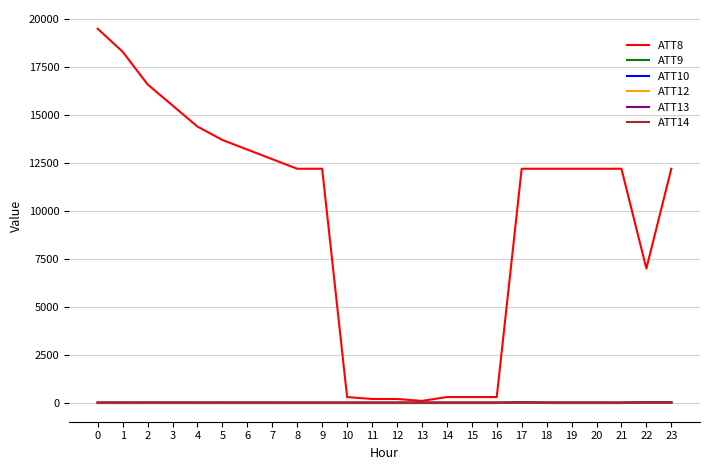

Is the value of ATT8 at 1 greater than the value of ATT12 at 7?

Yes